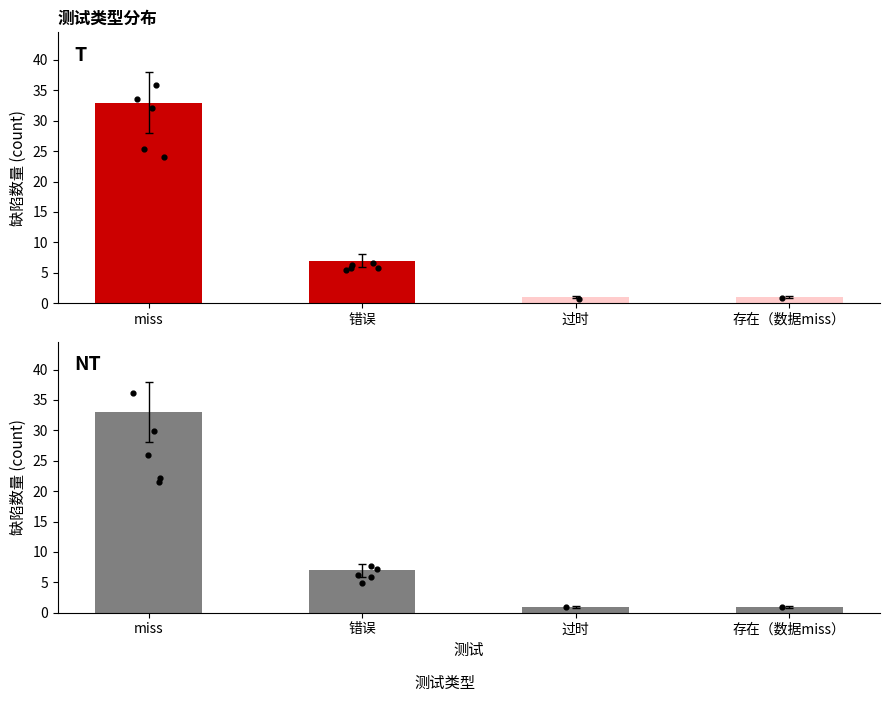

Which series contains the highest Y value?

测试类型